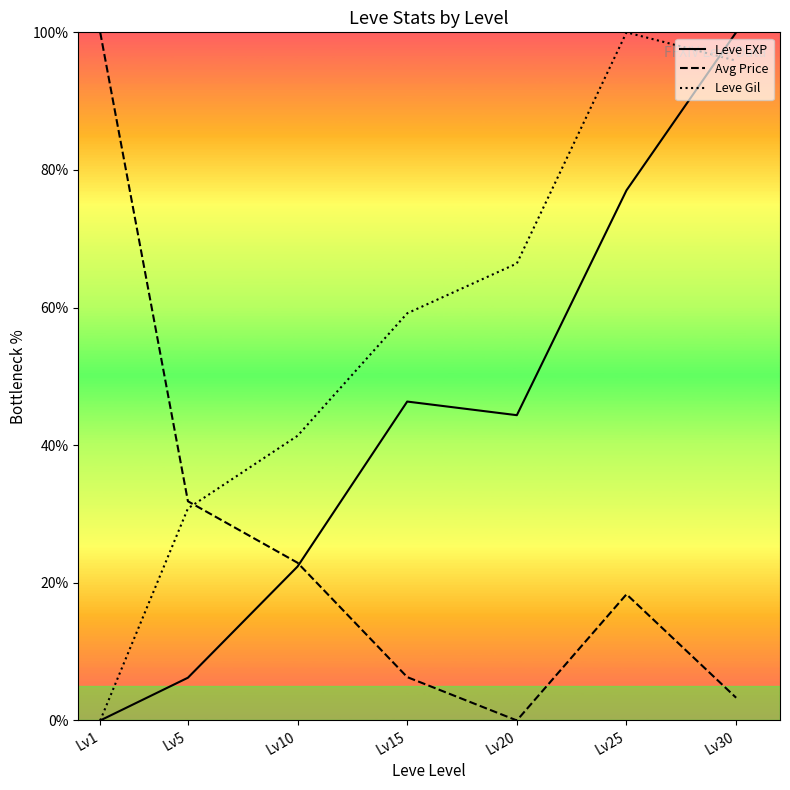

True or false: Leve Gil and Avg Price cross at least once.

True